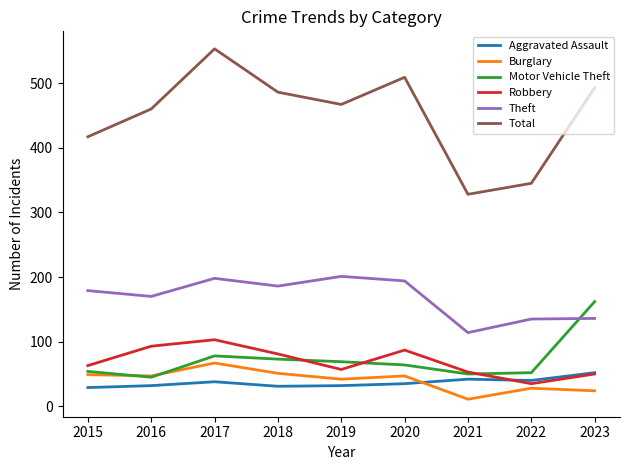

Is it true that Robbery equals 57 at 2019?

True